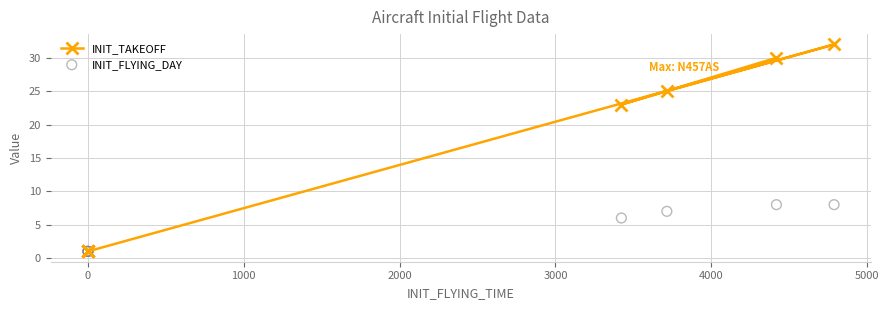

At how many categories does at least one series exceed 22?

4